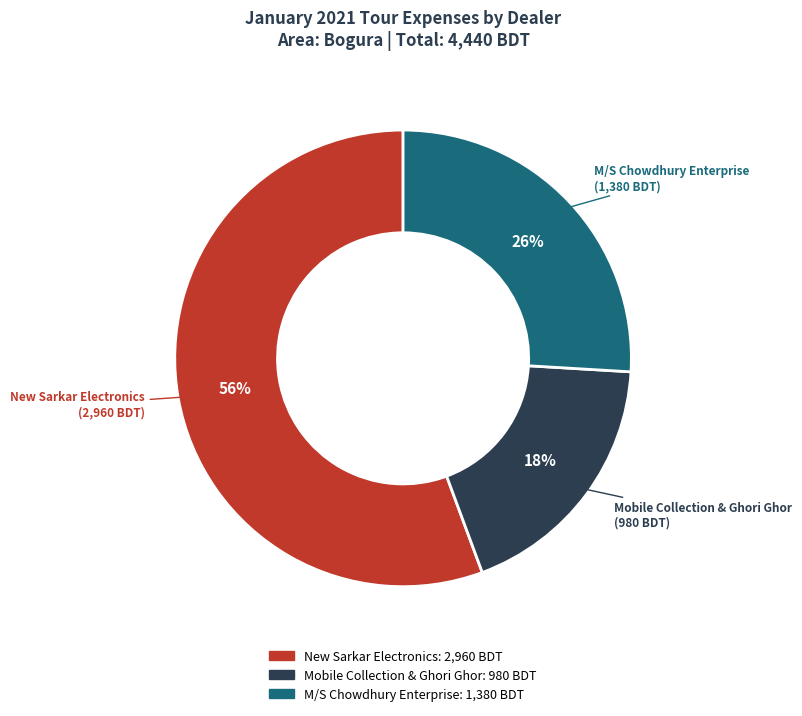

Is there any slice that represents more than half of the pie?

Yes